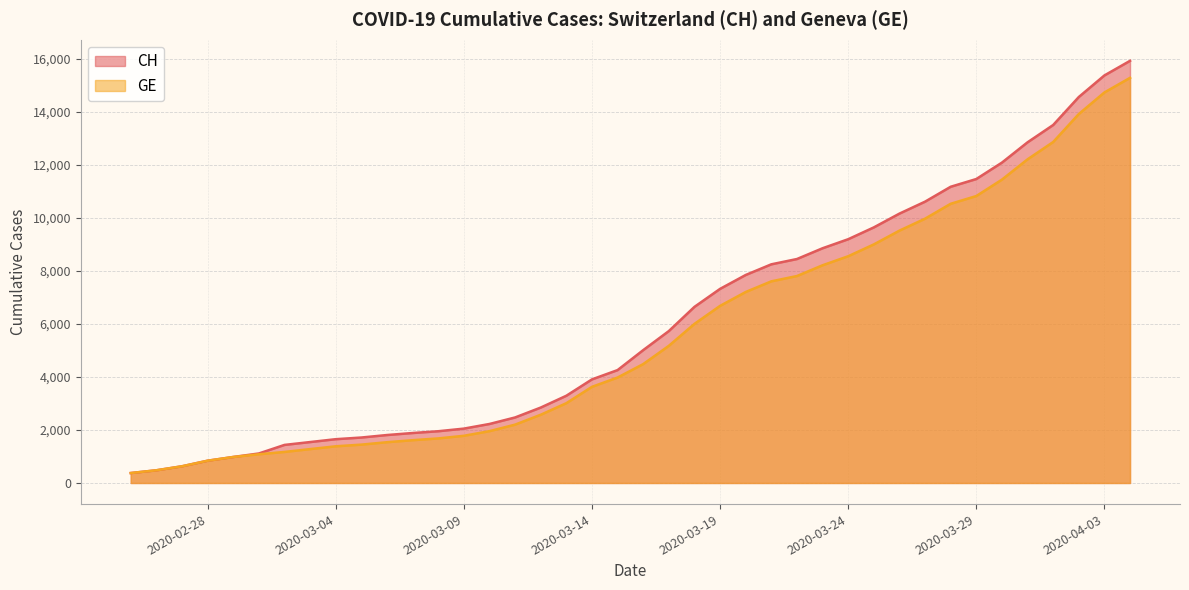

Reading left to right, extract all data points from this chart.

CH: 375	479	630	840	981	1113	1436	1544	1652	1715	1809	1885	1952	2051	2226	2472	2845	3291	3908	4259	5012	5731	6644	7323	7847	8249	8449	8855	9196	9642	10162	10613	11175	11467	12086	12852	13505	14561	15375	15926
GE: 375	479	630	840	981	1083	1171	1278	1384	1447	1538	1614	1681	1780	1955	2201	2574	3010	3627	3978	4485	5174	6002	6681	7205	7607	7807	8213	8554	9000	9520	9971	10533	10825	11444	12210	12863	13919	14733	15284